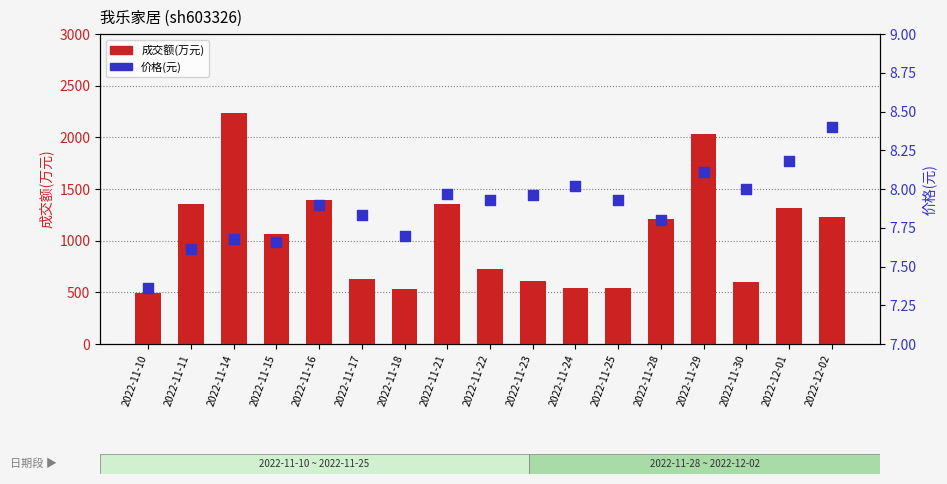

Which series contains the lowest Y value?

价格(元)